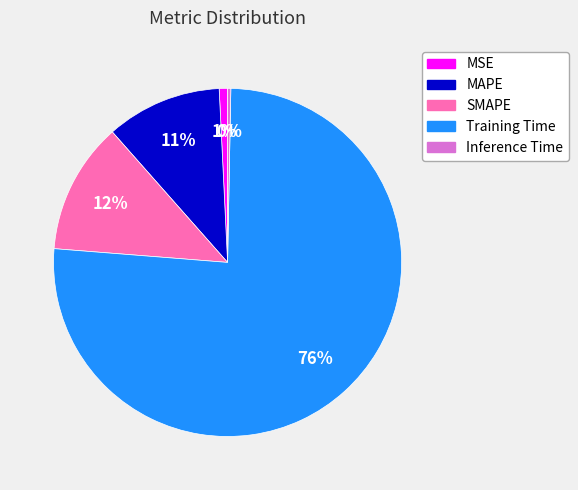

Between Training Time and Inference Time, which is larger?

Training Time